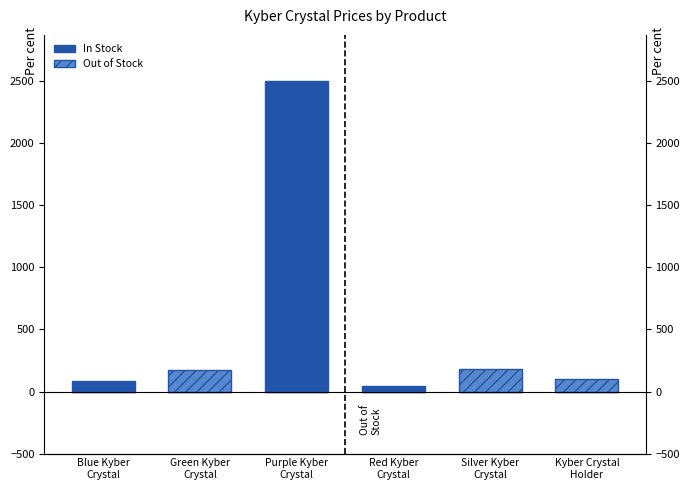

Reading left to right, transcribe all the data shown in this chart.

In Stock: Blue Kyber
Crystal=85.0	Green Kyber
Crystal=0.0	Purple Kyber
Crystal=2500.0	Red Kyber
Crystal=45.0	Silver Kyber
Crystal=0.0	Kyber Crystal
Holder=0.0
Out of Stock: Blue Kyber
Crystal=0.0	Green Kyber
Crystal=170.0	Purple Kyber
Crystal=0.0	Red Kyber
Crystal=0.0	Silver Kyber
Crystal=180.0	Kyber Crystal
Holder=100.0